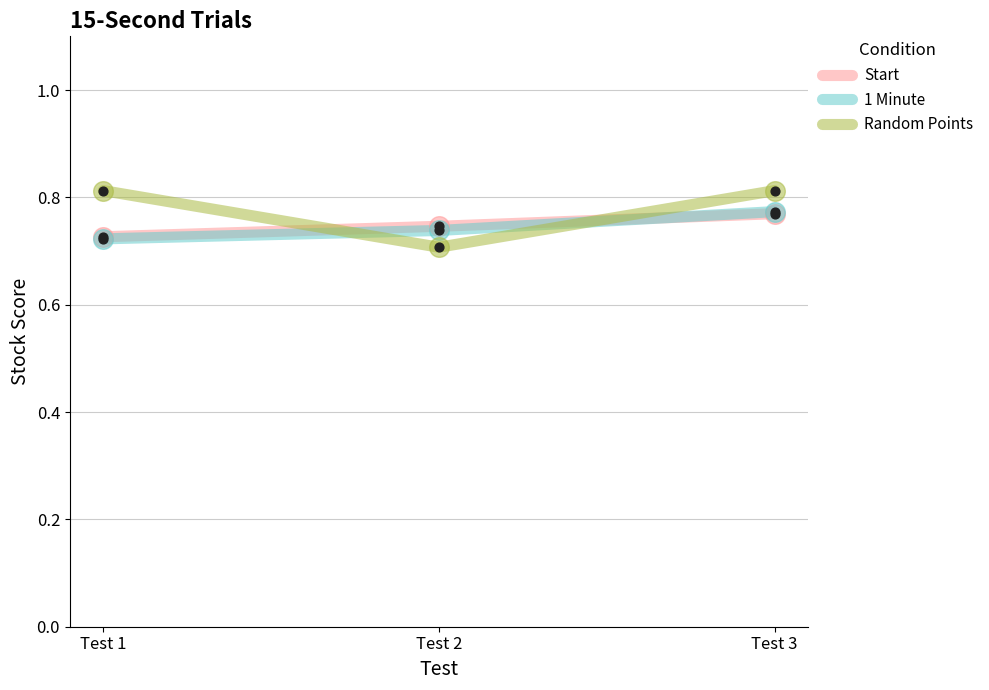

What are all the series names shown in the legend?

Start, 1 Minute, Random Points